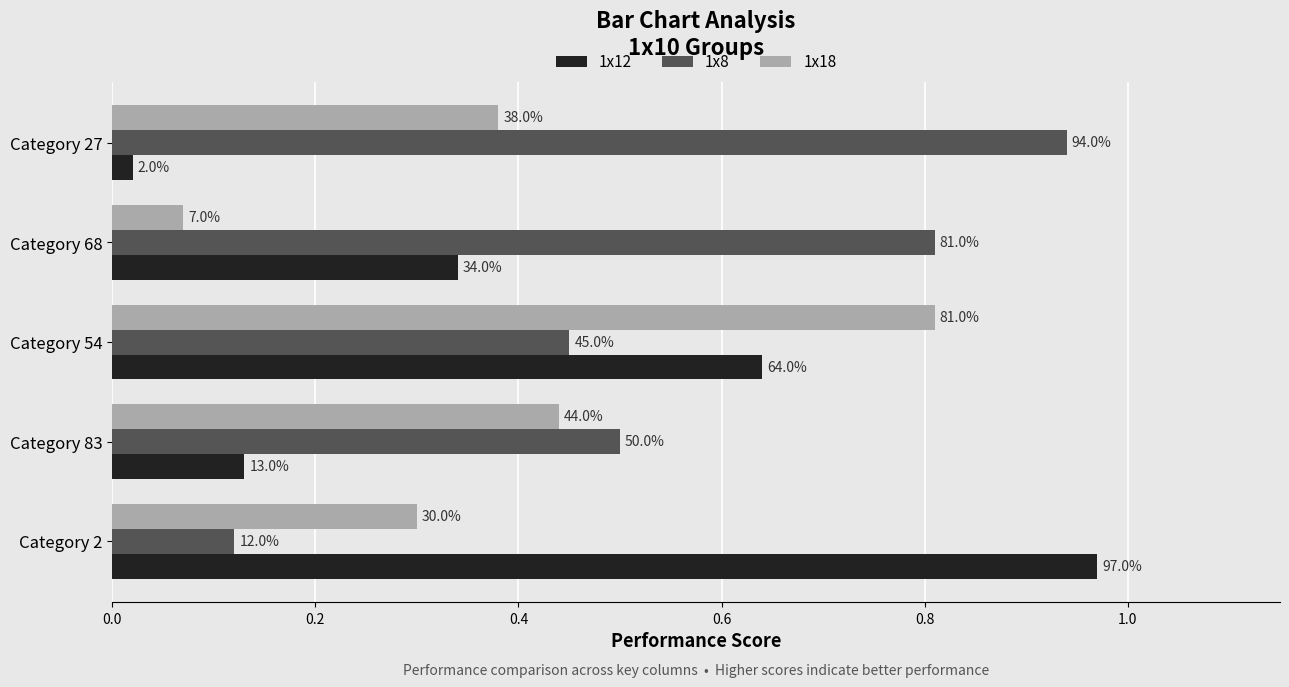

What are all the series names shown in the legend?

1x12, 1x8, 1x18